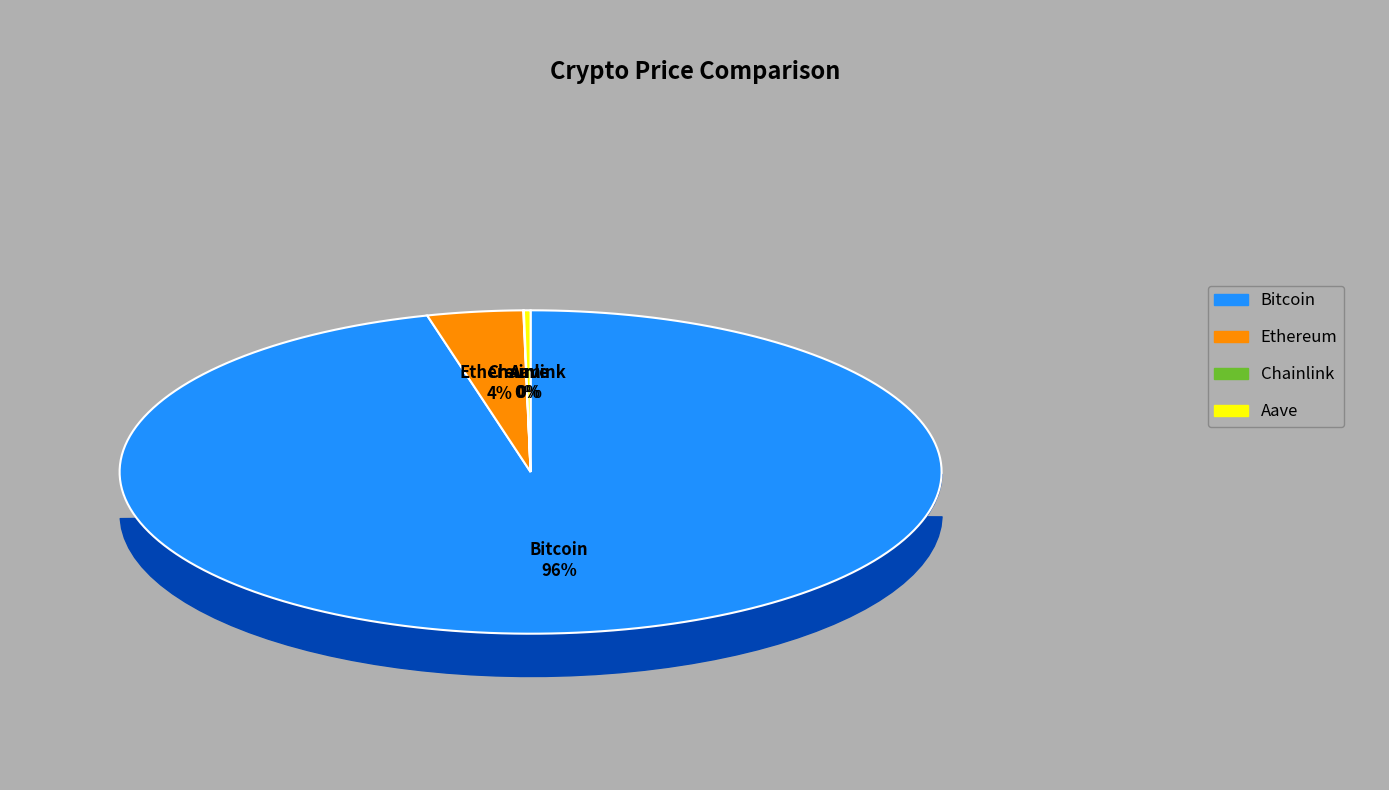

To the nearest percent, what is the difference between the largest and smallest slice percentages?

96%